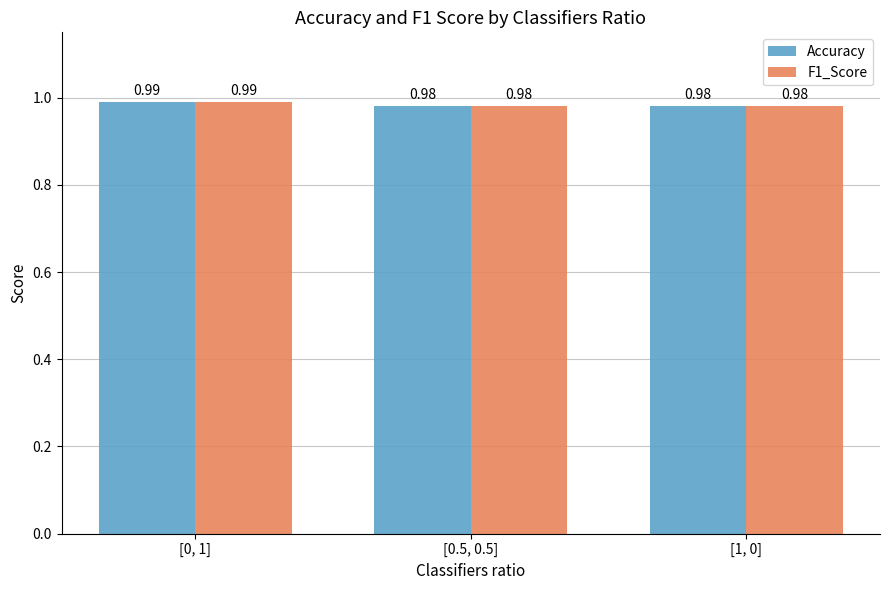

What is the sum of all Accuracy values?

3.0